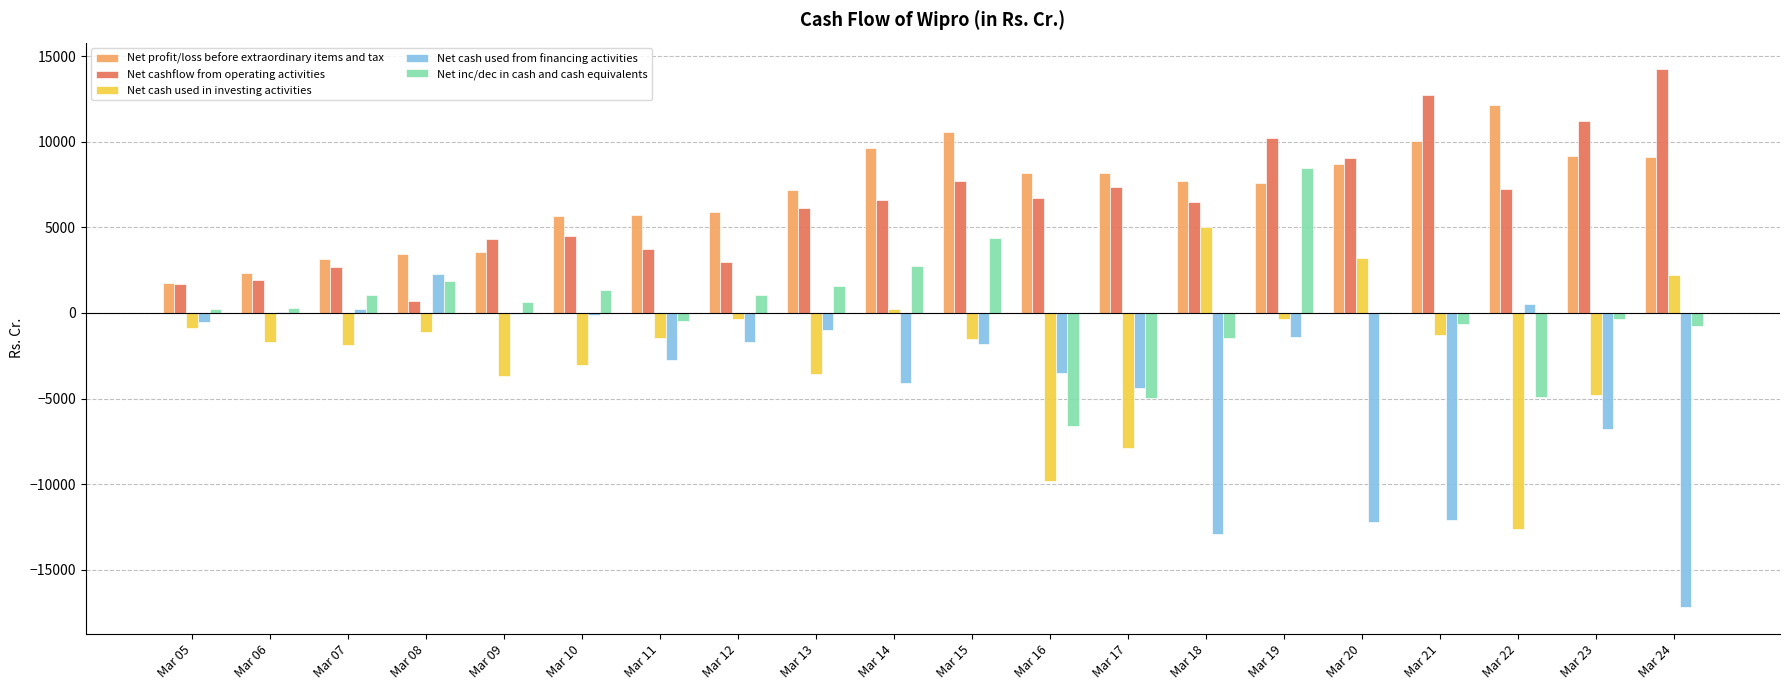

Between Mar 07 and Mar 24, which series saw the biggest shift?

Net cash used from financing activities